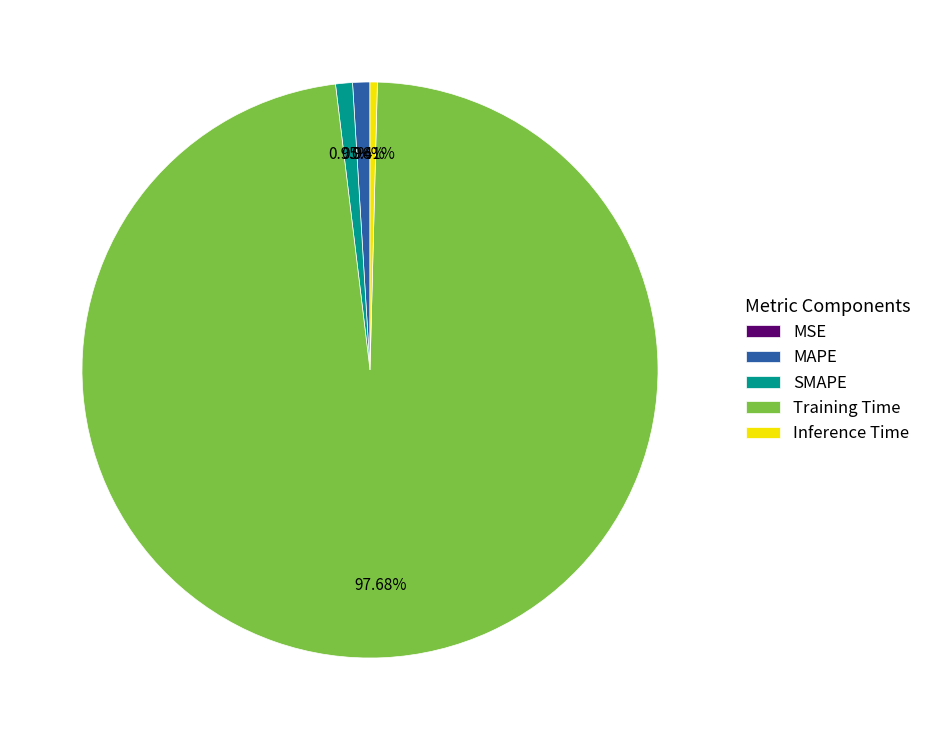

What is the total percentage of MAPE and Inference Time?

1.4%